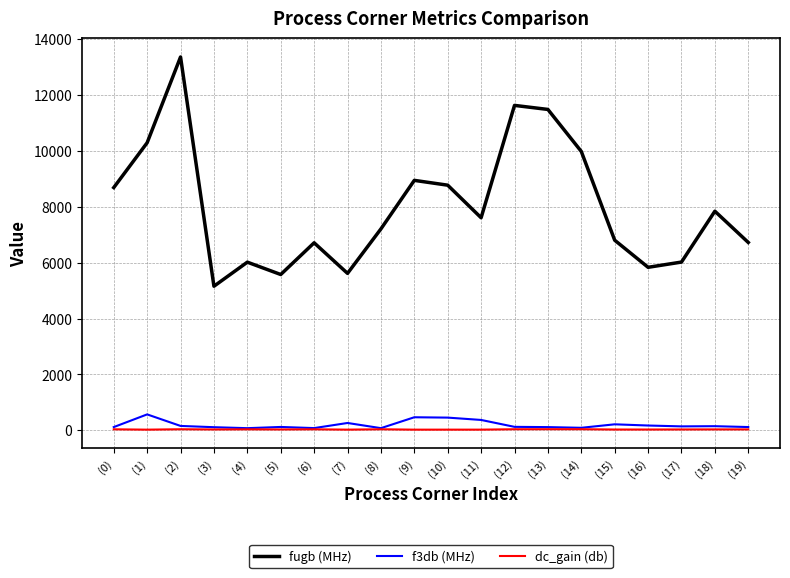

Count the number of categories in the chart.

20